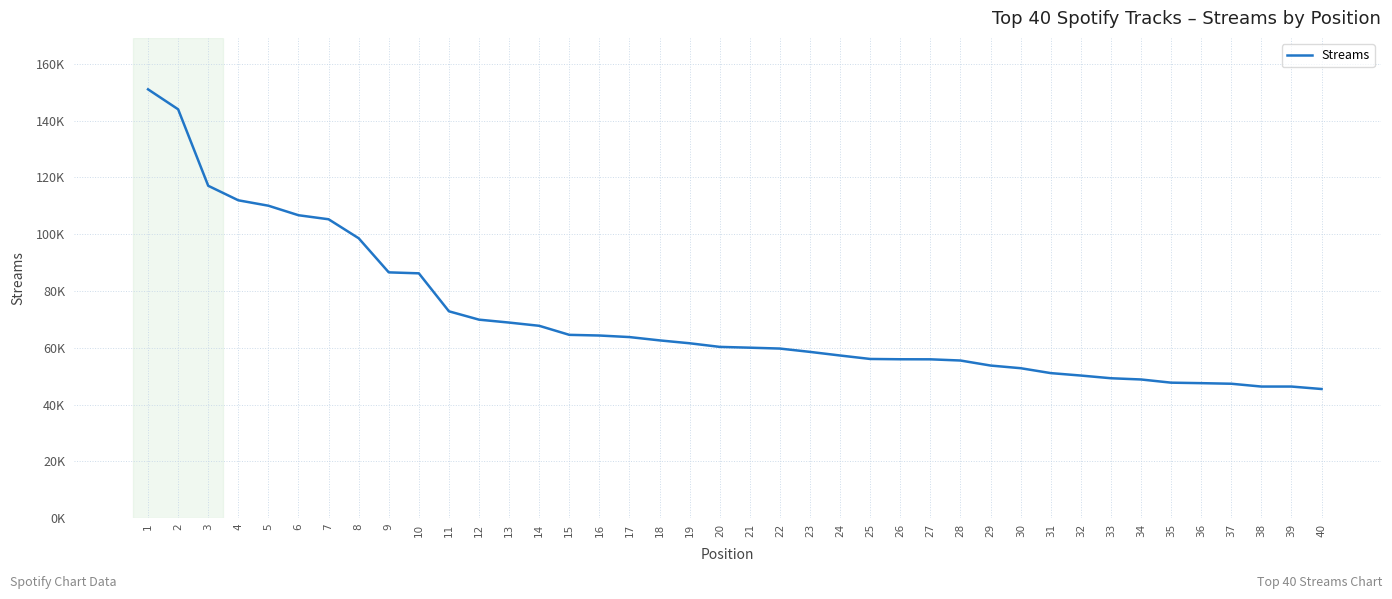

Reading left to right, list all the values displayed in this chart.

1=151039	2=144008	3=117064	4=111948	5=110042	6=106688	7=105268	8=98579	9=86562	10=86222	11=72842	12=69902	13=68874	14=67739	15=64550	16=64315	17=63765	18=62600	19=61582	20=60309	21=60028	22=59718	23=58545	24=57274	25=56054	26=55949	27=55929	28=55507	29=53737	30=52799	31=51072	32=50215	33=49262	34=48829	35=47706	36=47532	37=47327	38=46336	39=46335	40=45470